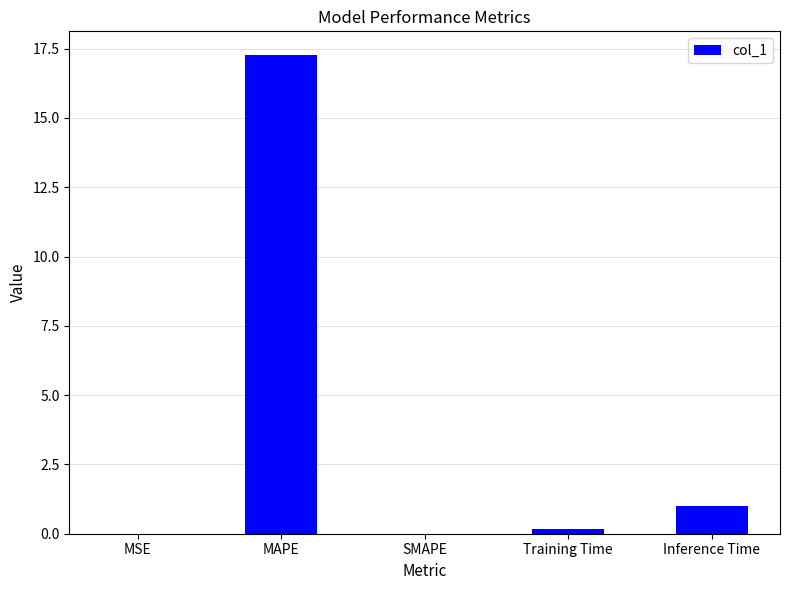

What is the greatest value displayed?

17.3